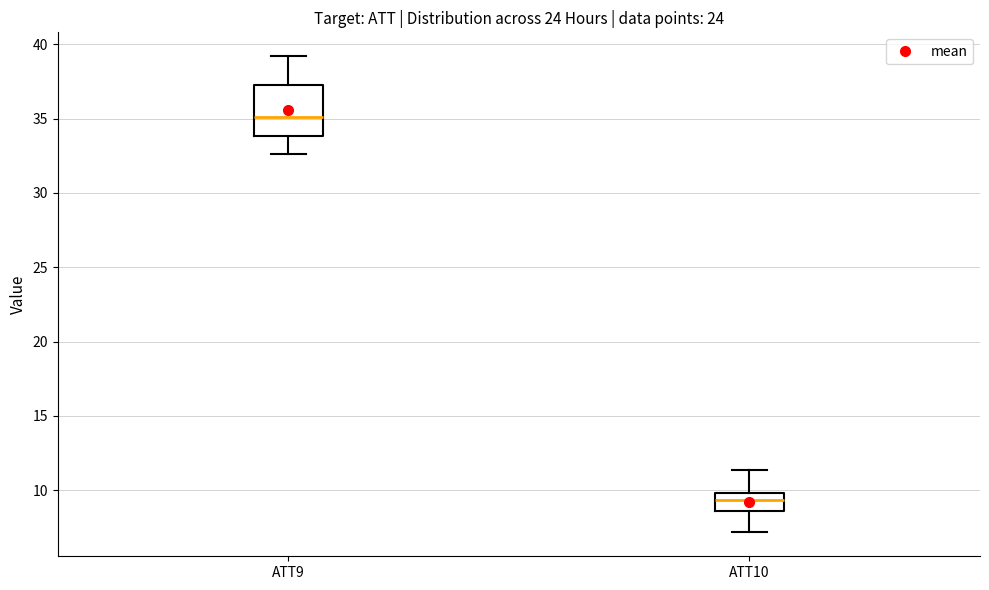

Reading left to right, transcribe this box plot: for each box, give where its median line is, the range the box spans, and where its two whiskers end, as read against the y-axis. The values are not printed on the chart, so give them approximately, as read against the axis.

ATT9: median 35.0, box 34.0 to 37.5, whiskers 32.5 to 39.0
ATT10: median 9.5, box 8.5 to 10.0, whiskers 7.0 to 11.5